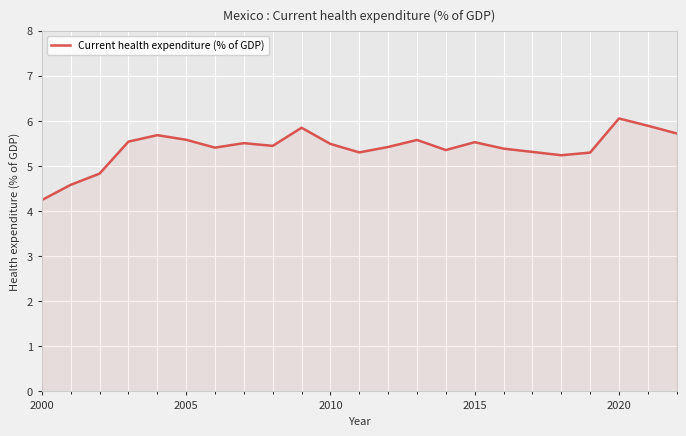

What is the greatest value displayed?

6.1